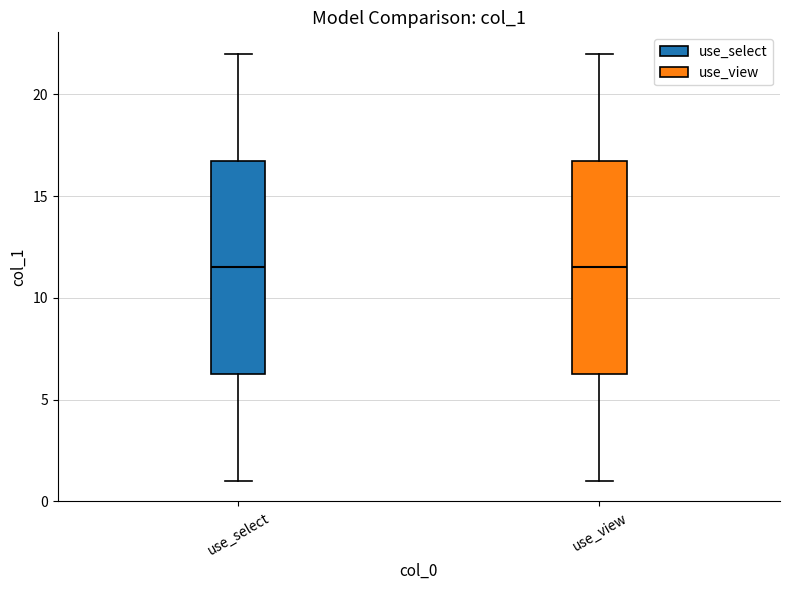

Where does the median line of the box for use_view sit on the y-axis? The values are not printed on the chart, so give them approximately, as read against the axis.

11.5